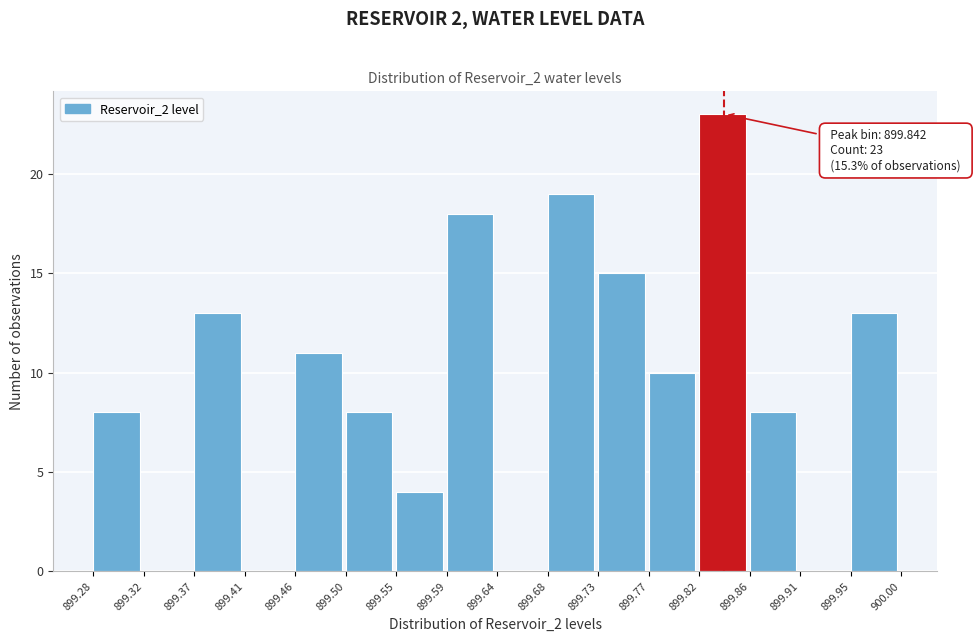

Which range on the x-axis has the tallest bar?

899.82 to 899.86